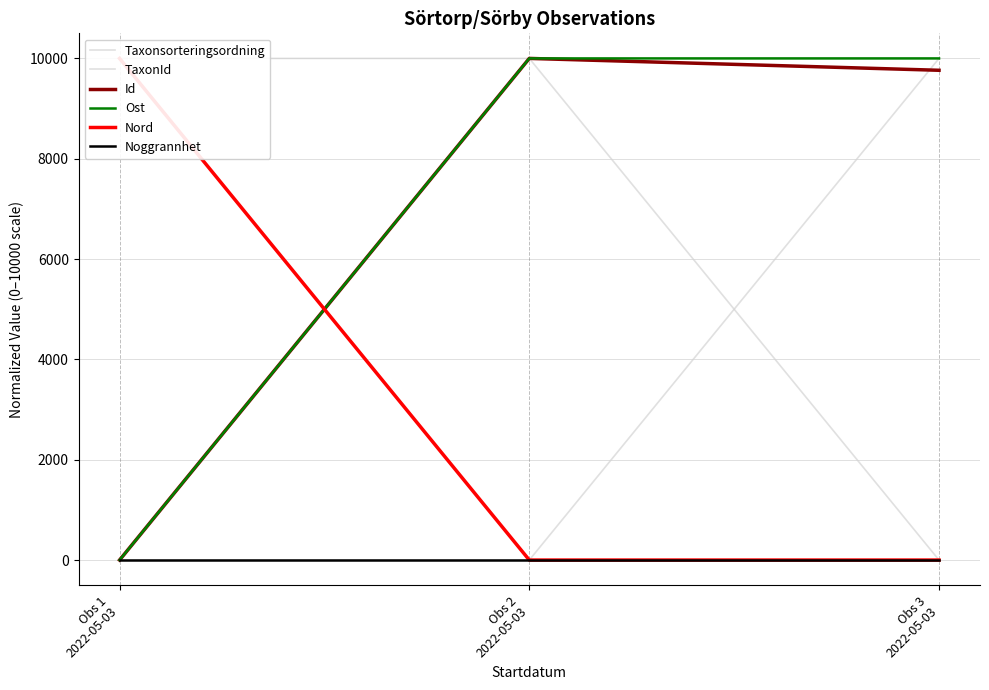

Which category has the lowest value across all series?

Obs 1
2022-05-03